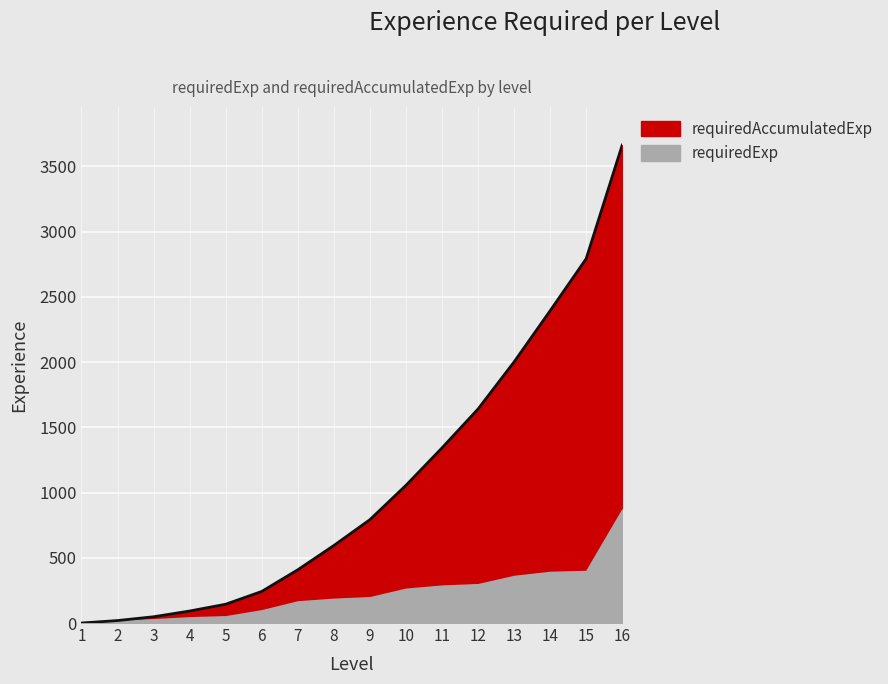

How many data points are above 792?

7